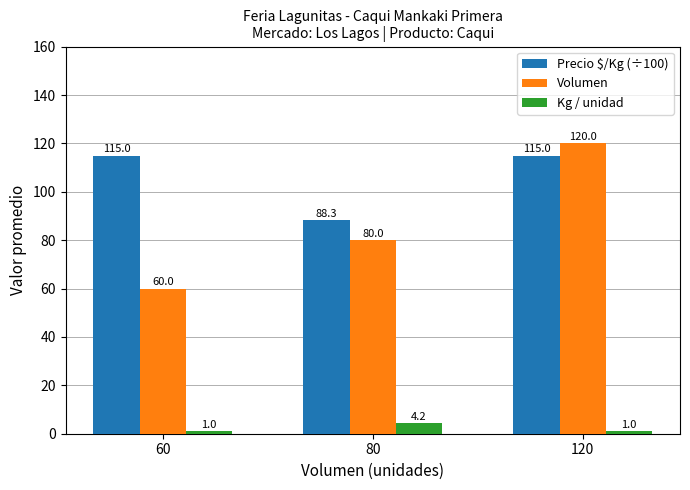

At which category does the chart reach its peak across all series?

120